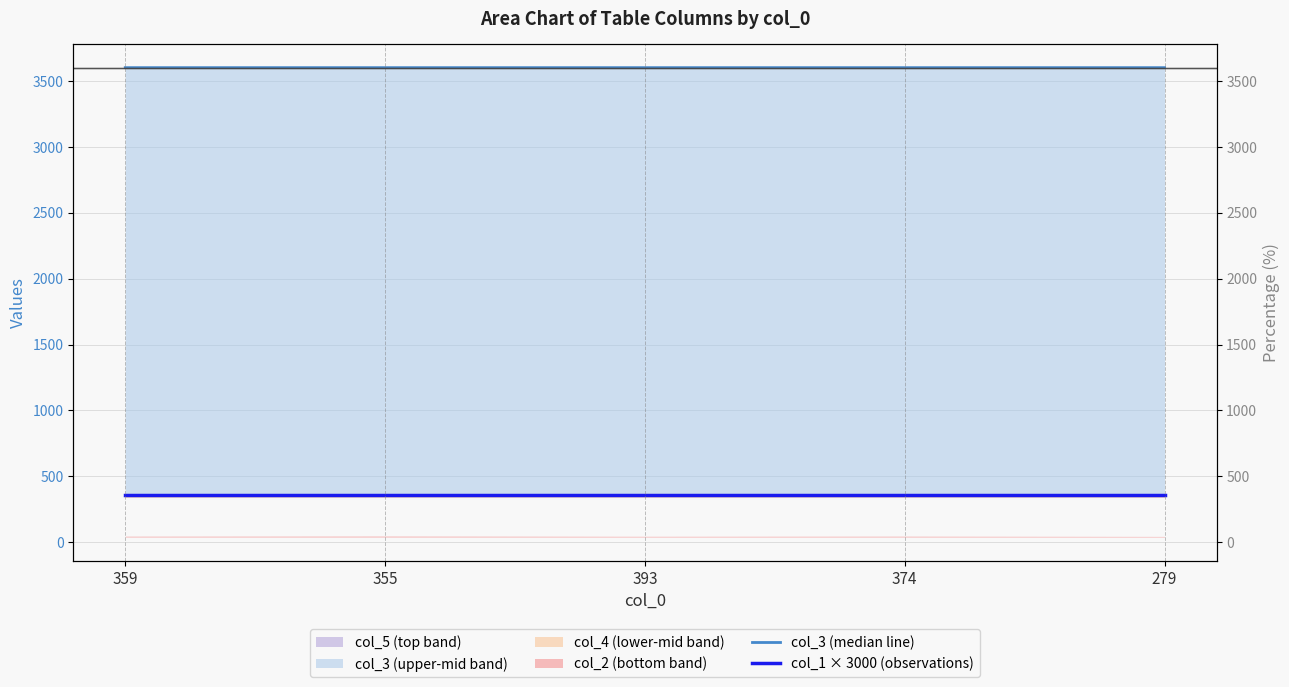

What is the label of the 2nd point from the right?

374